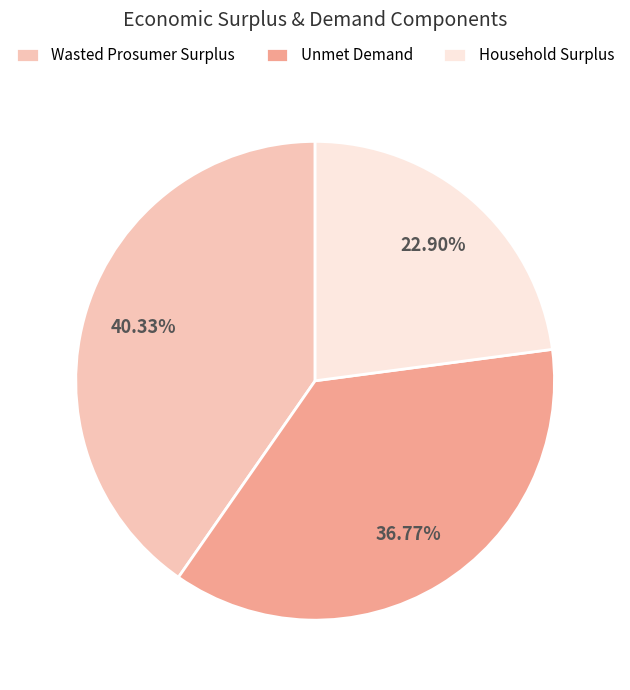

What is the smallest slice in the pie chart?

Household Surplus